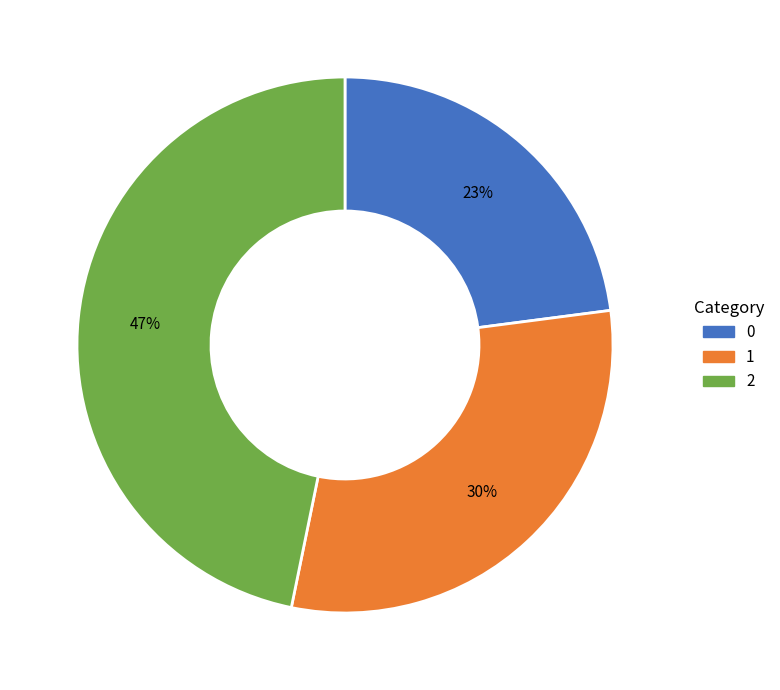

Is the sum of 2 and 1 greater than half?

Yes